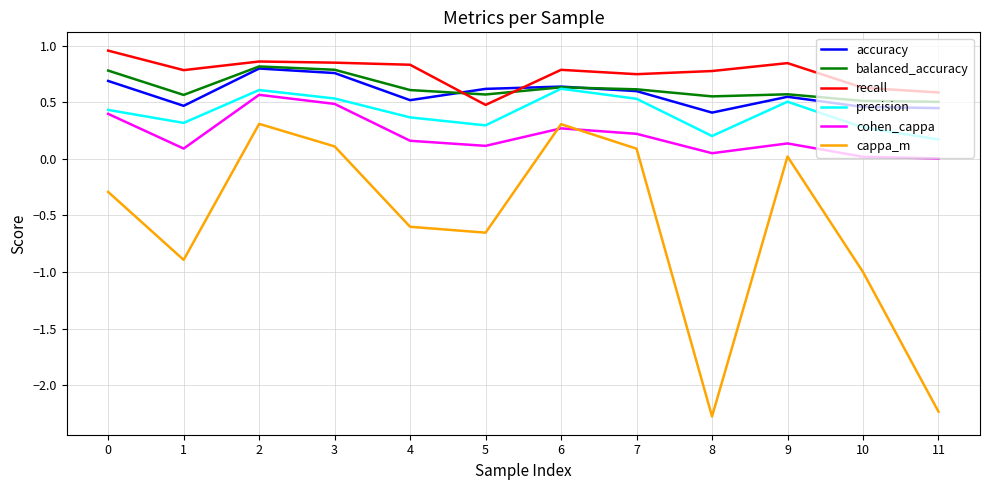

True or false: cappa_m and accuracy intersect in this chart.

False